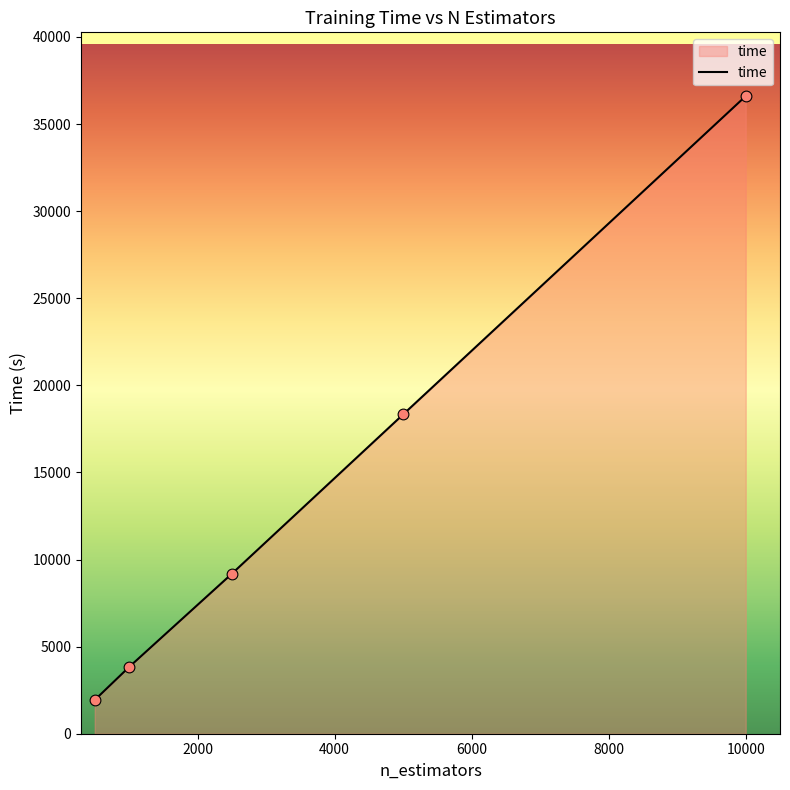

What is the smallest value displayed?

1936.6